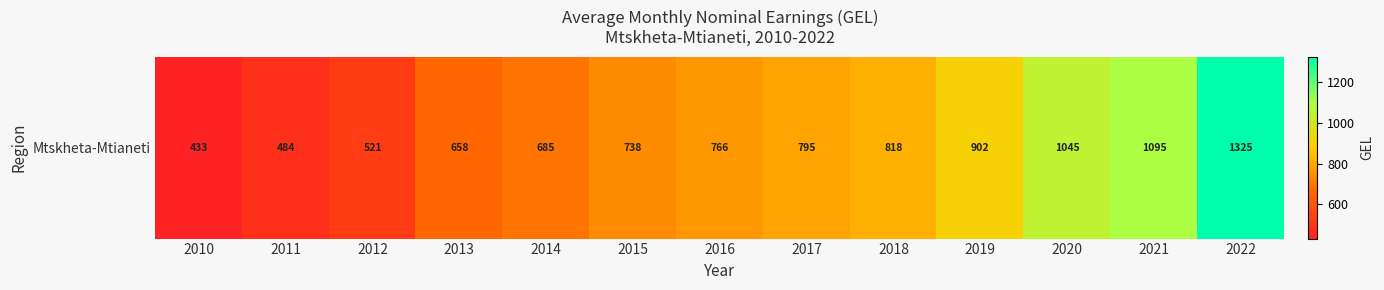

The chart shows a value of 818.1 at 2018. True or false?

True